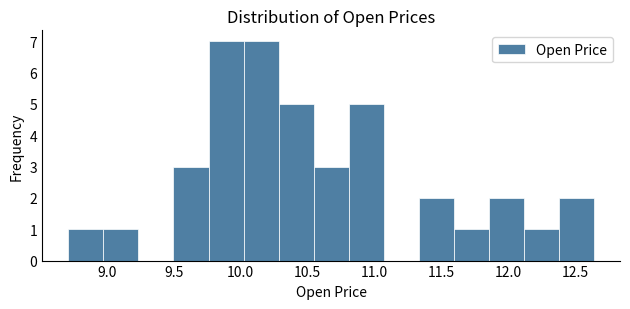

What is the height of the bar covering 9.75 to 10.00 on the x-axis? Neither the bar edges nor the heights are printed on the chart, so give them approximately, as read against the axes.

7